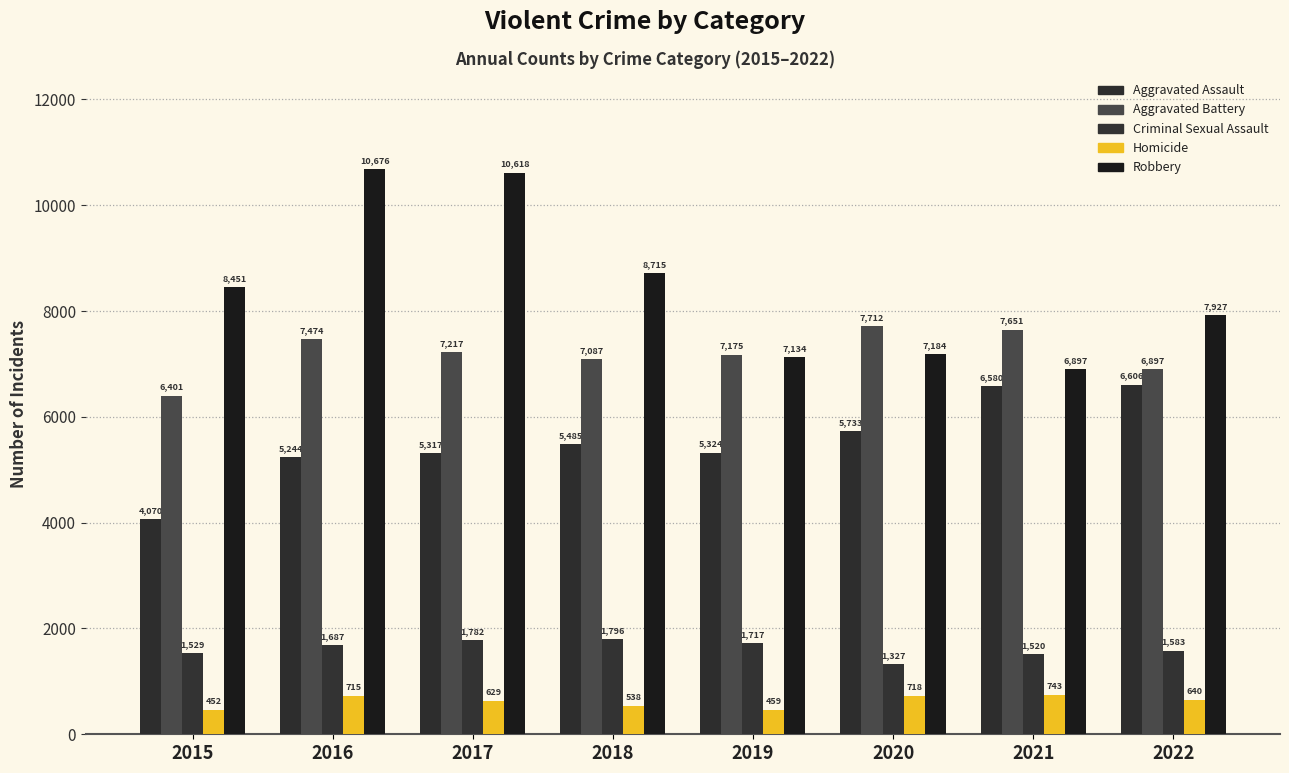

The value of Homicide at 2020 is 1161. True or false?

False